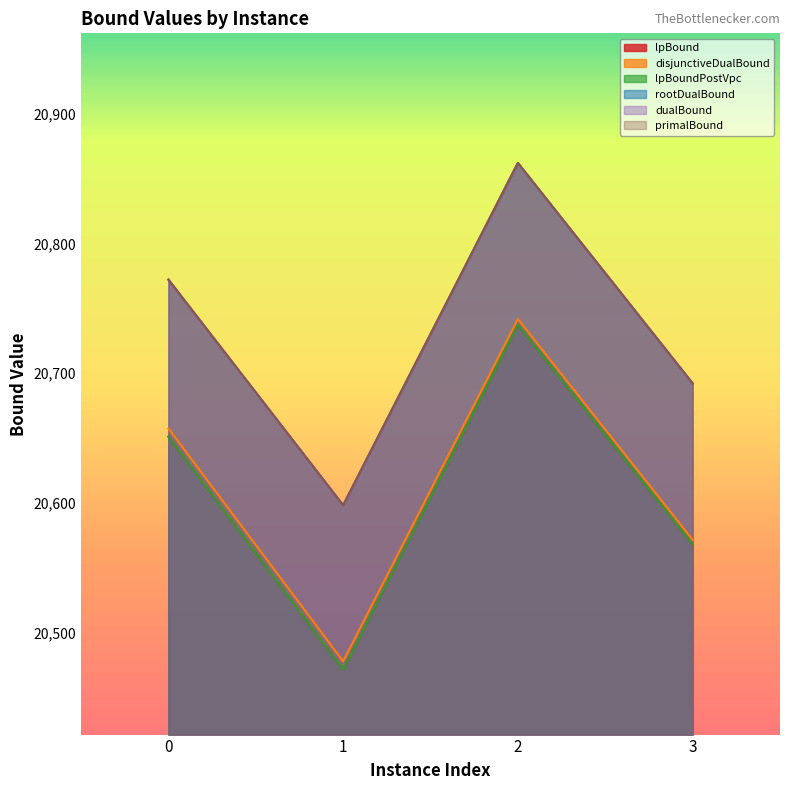

What is the value of the dualBound point at the 1st from the left?

20772.0